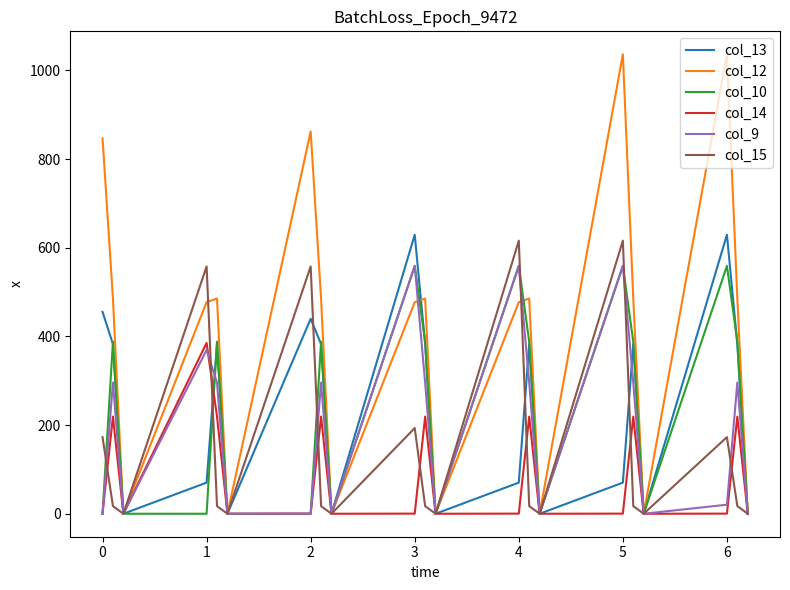

Which series has the largest range (max minus min)?

col_12